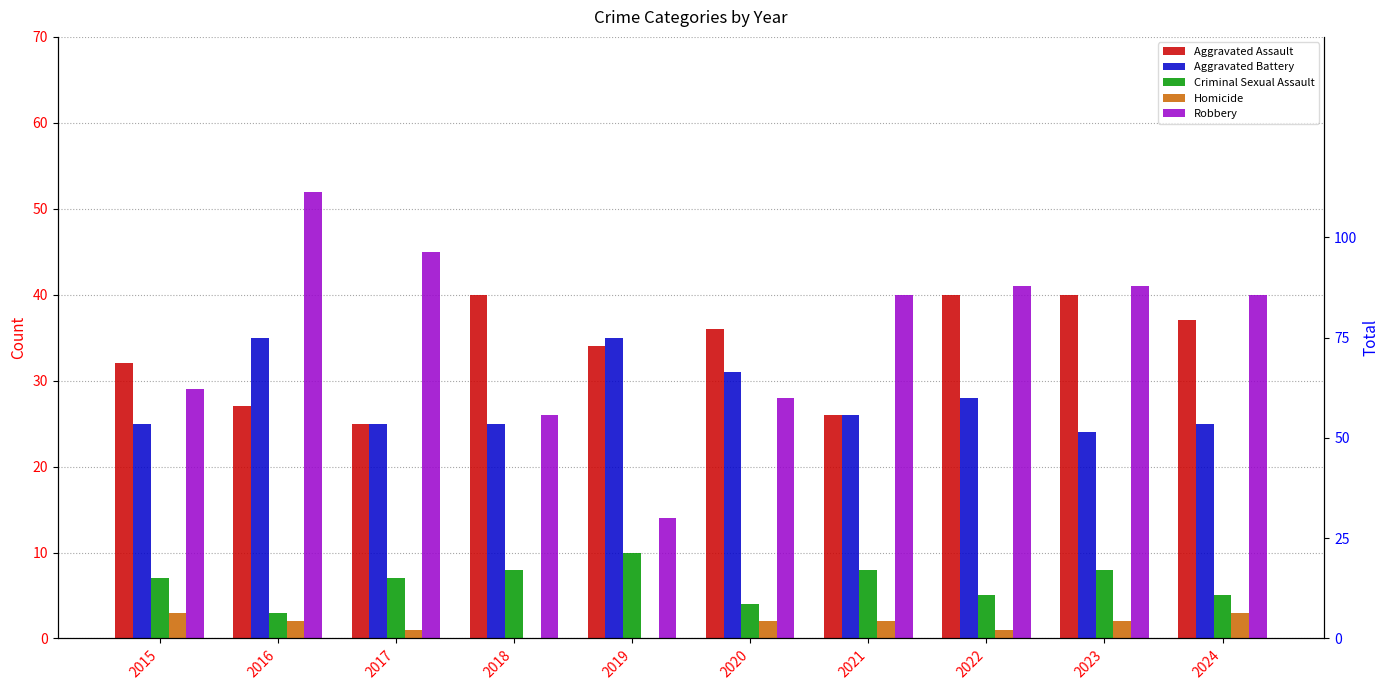

Which category has the lowest value in the Homicide series?

2018